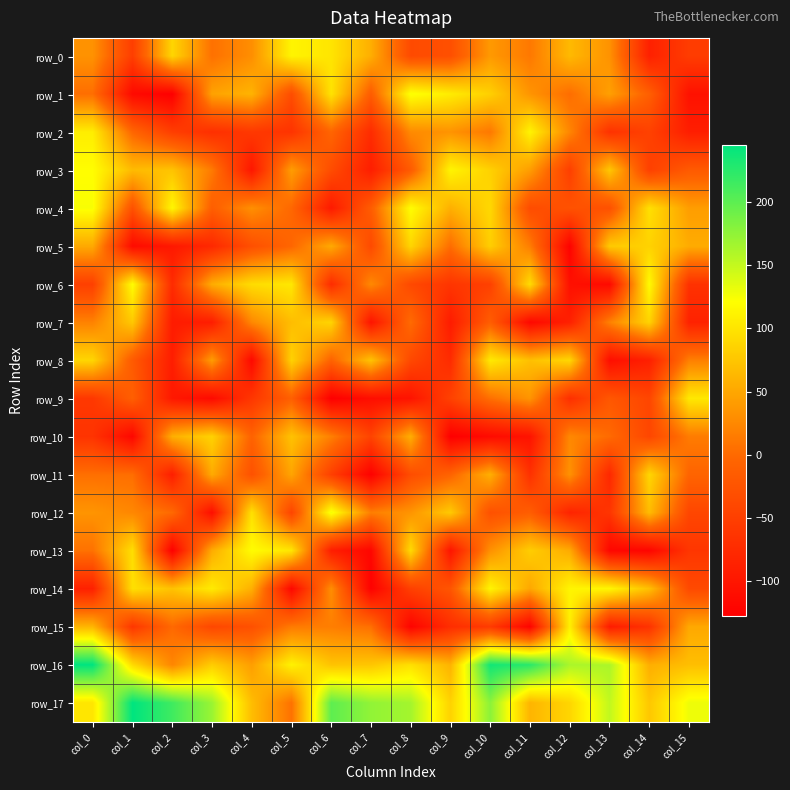

True or false: row_5 has a value of 32 at col_10.

False